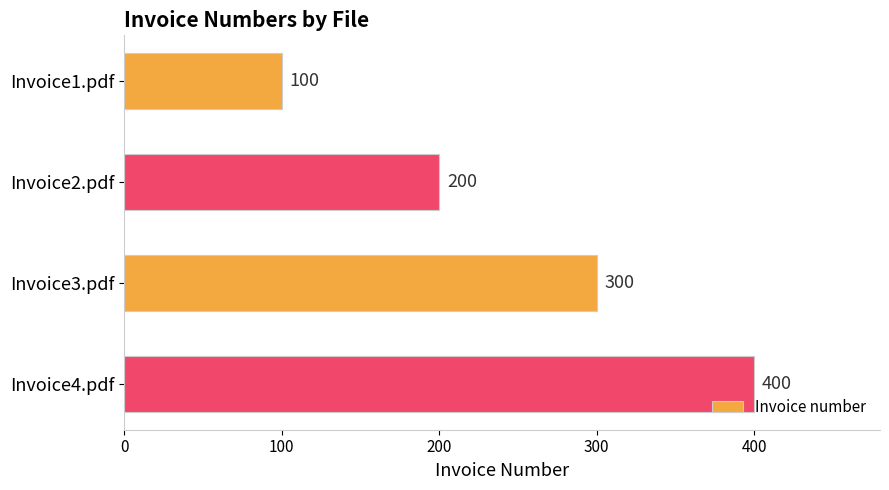

What is the smallest value displayed?

100